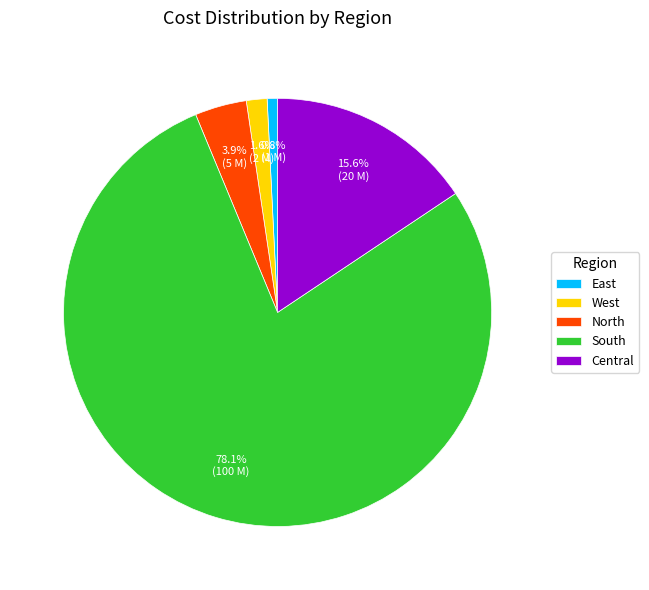

To the nearest percent, what percentage of the pie is South?

78%